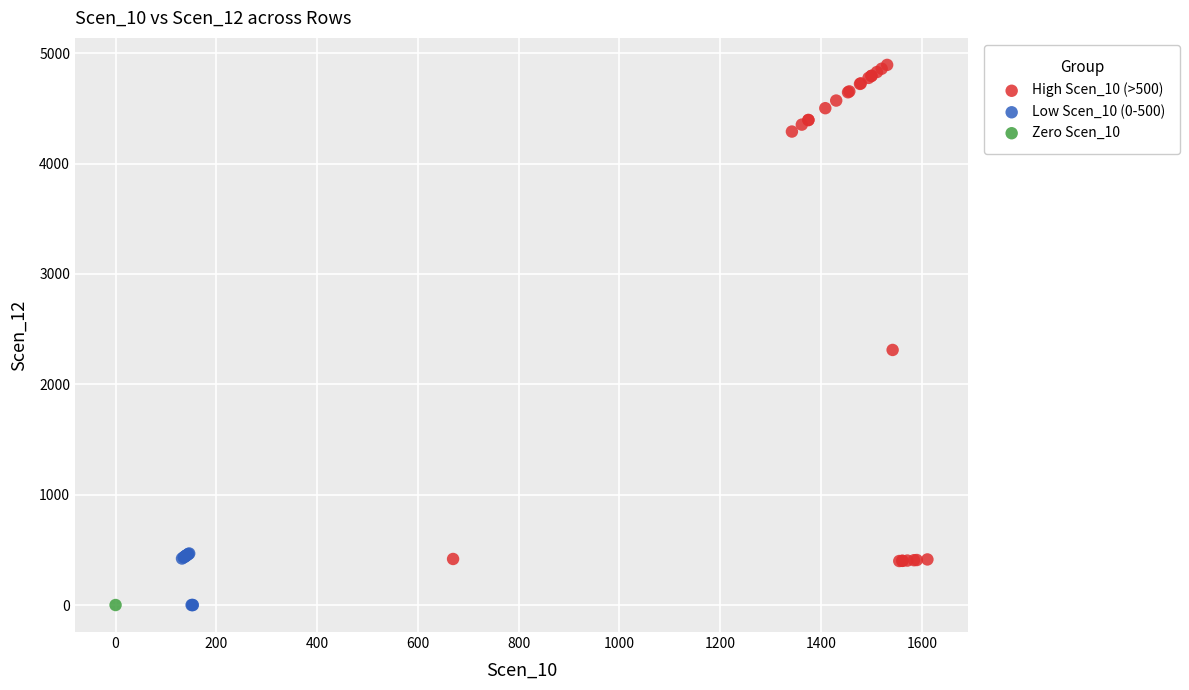

What are all the series names shown in the legend?

High Scen_10 (>500), Low Scen_10 (0-500), Zero Scen_10